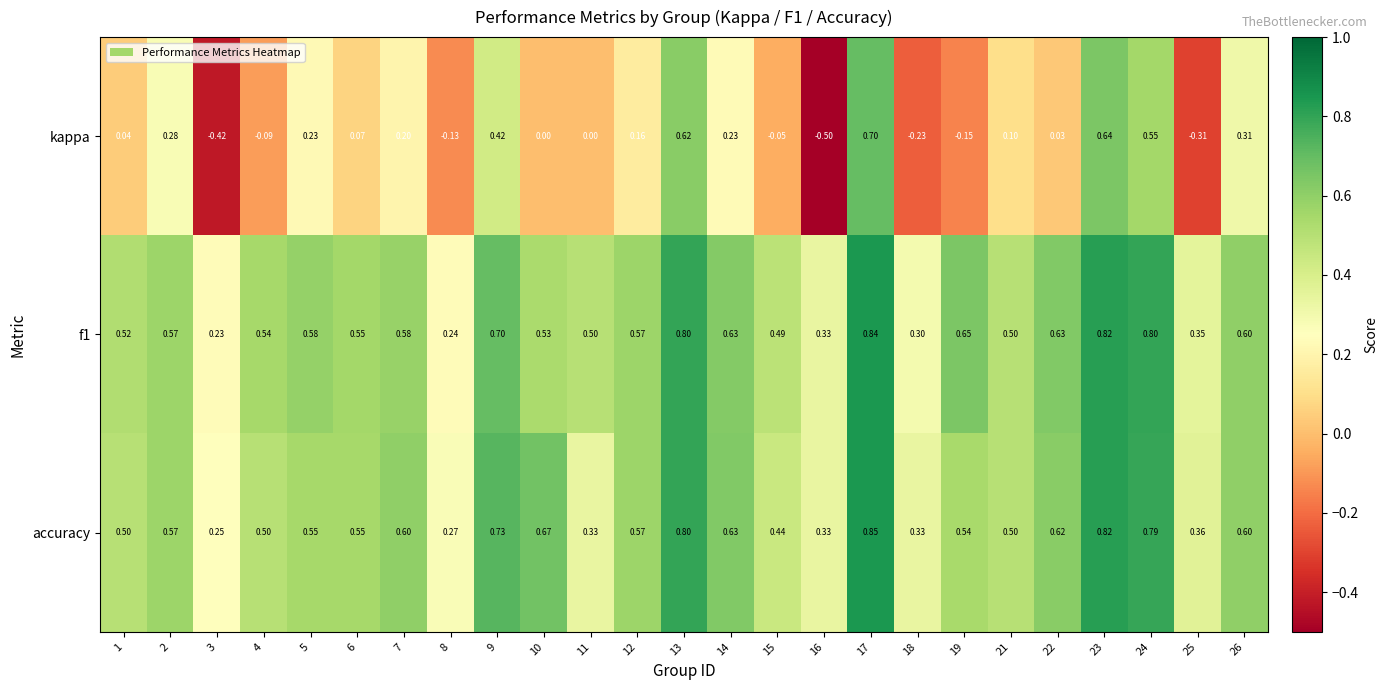

Is the value of f1 at 13 greater than the value of accuracy at 17?

No